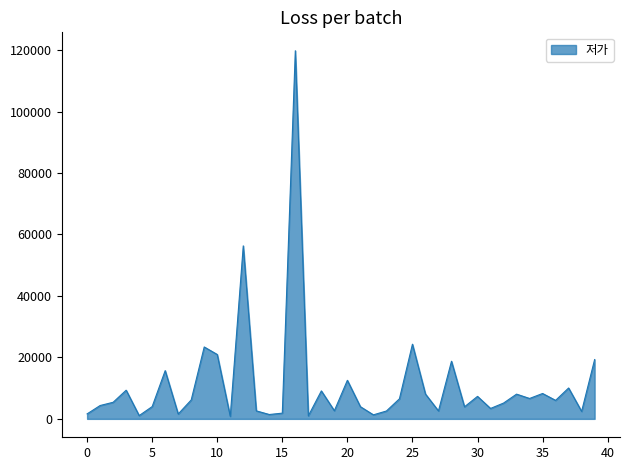

What is the maximum value shown in the chart?

119800